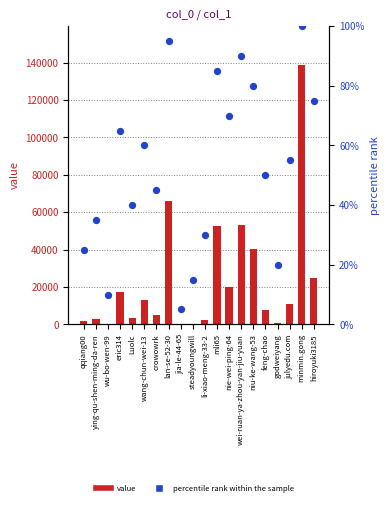

Which series contains the highest Y value?

value